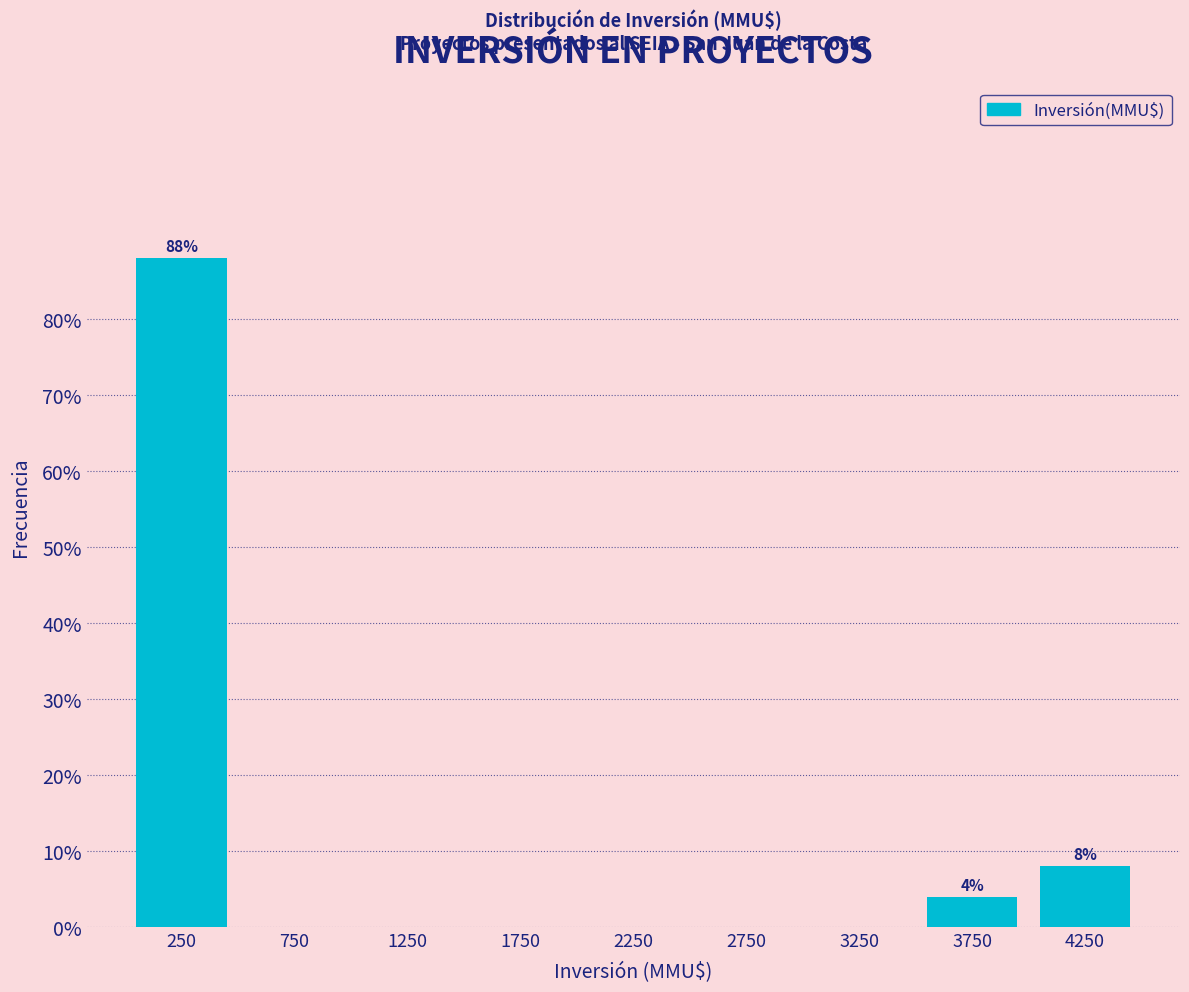

Which range on the x-axis has the tallest bar?

0 to 500